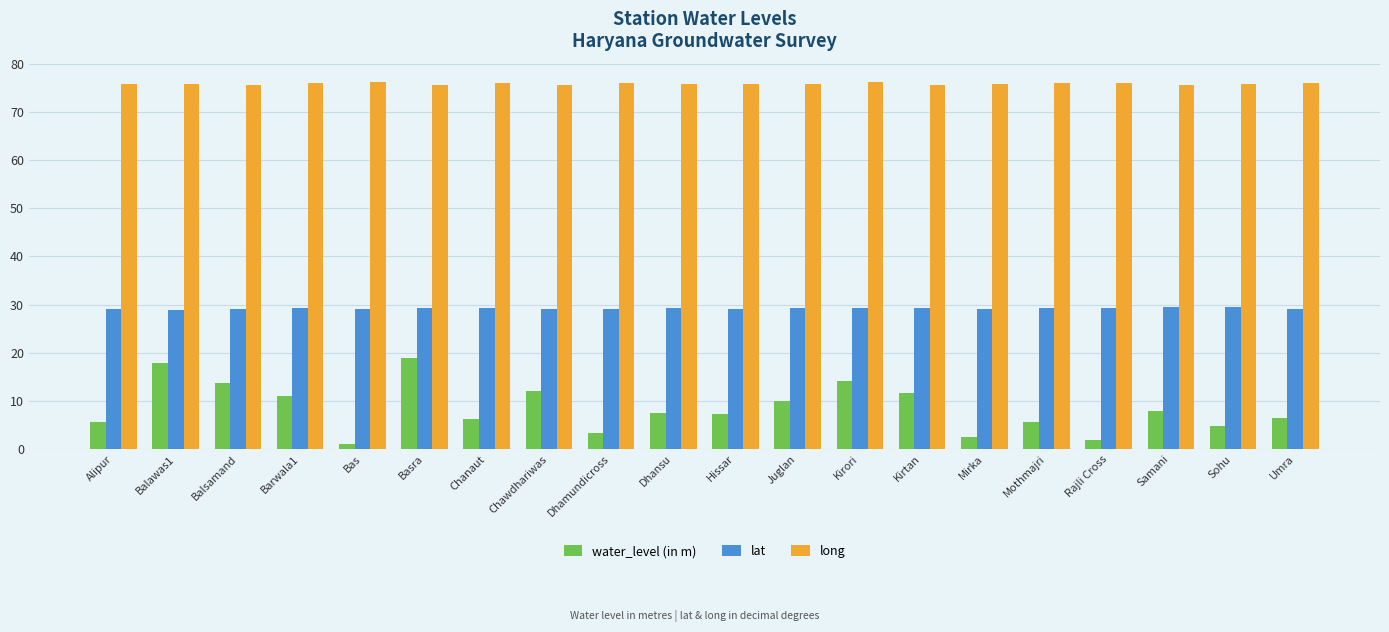

What is the total value across all series at Chawdhariwas?

116.6